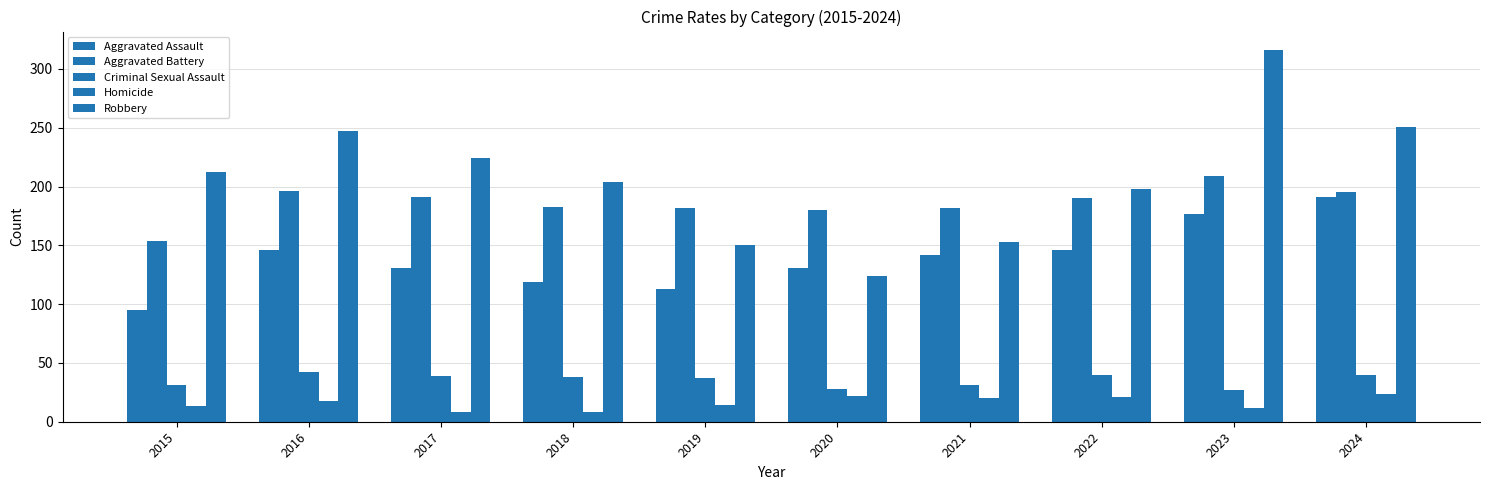

Count the number of data series in this chart.

5